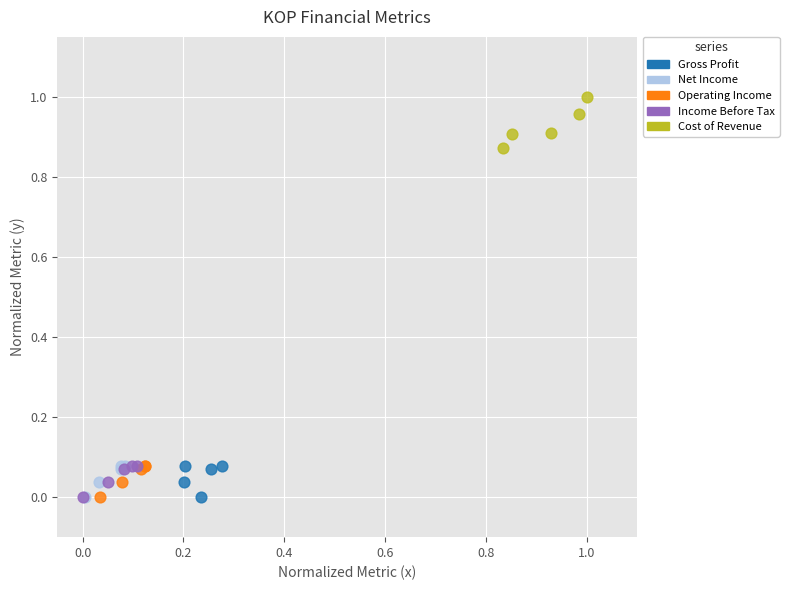

Which series reaches the maximum Y coordinate?

Cost of Revenue